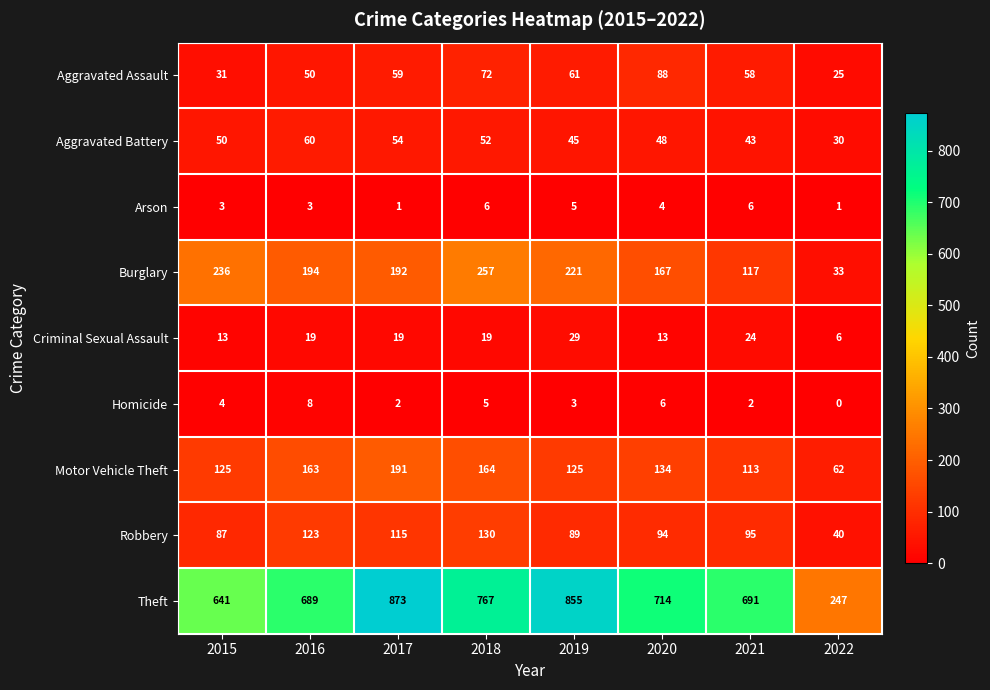

Where is Aggravated Assault nearest to the value 56?

2021